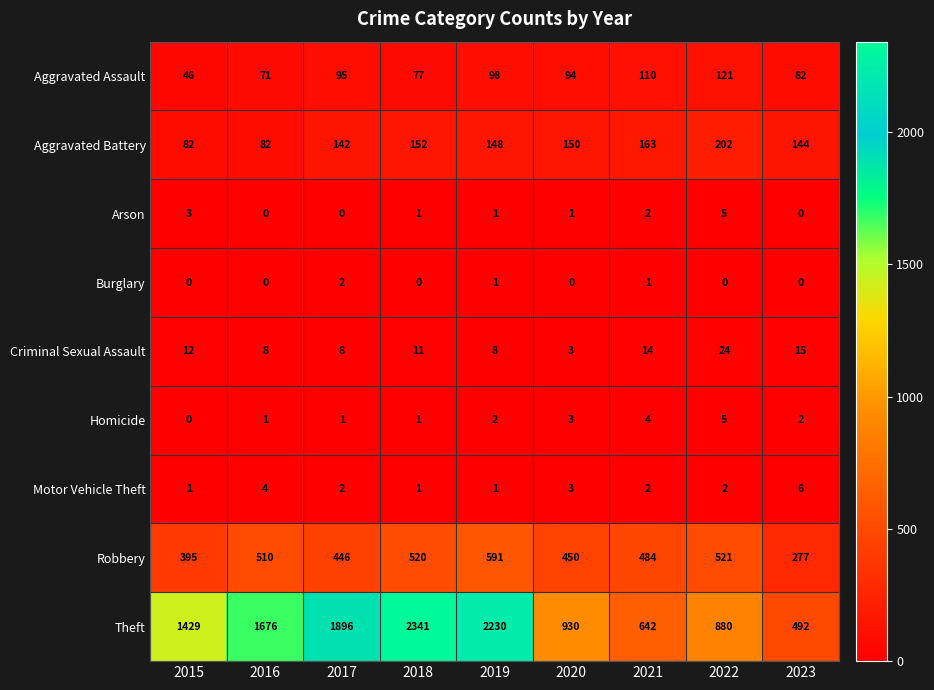

True or false: Homicide has a value of 0 at 2015.

True